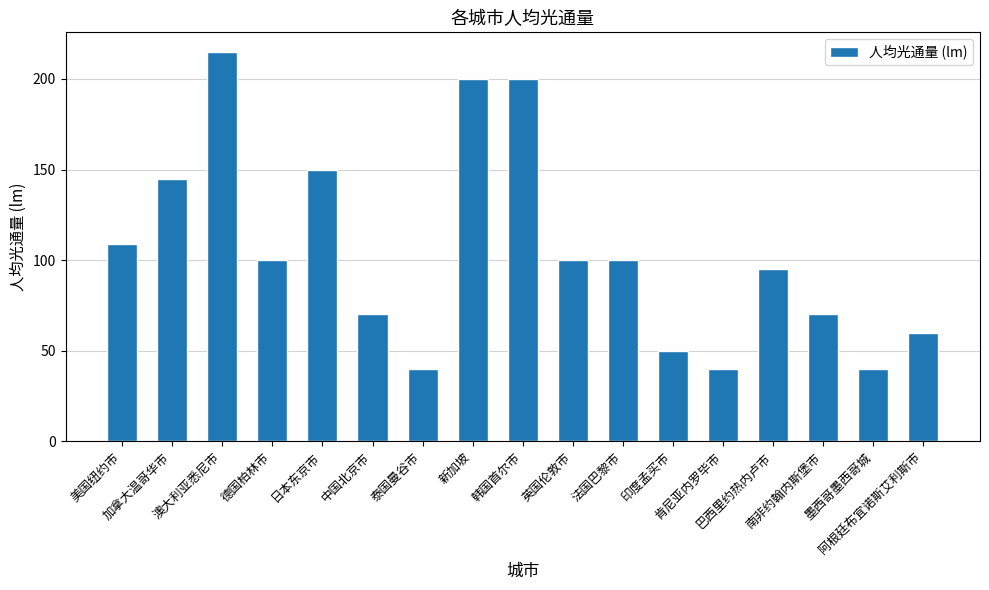

What is the label of the 5th bar from the left?

日本东京市